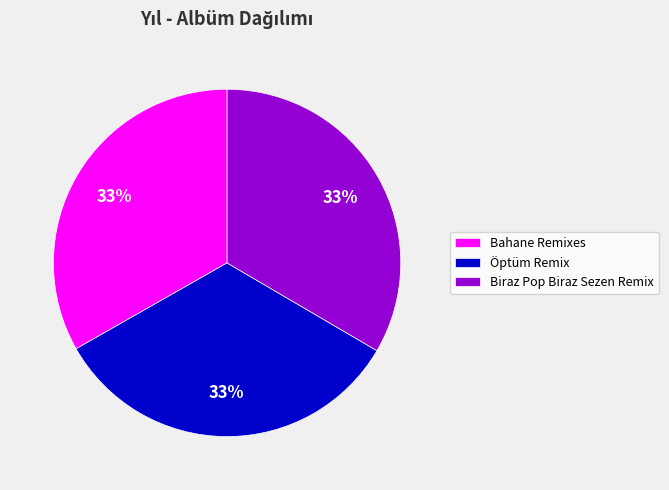

To the nearest percent, what portion does Bahane Remixes represent?

33%